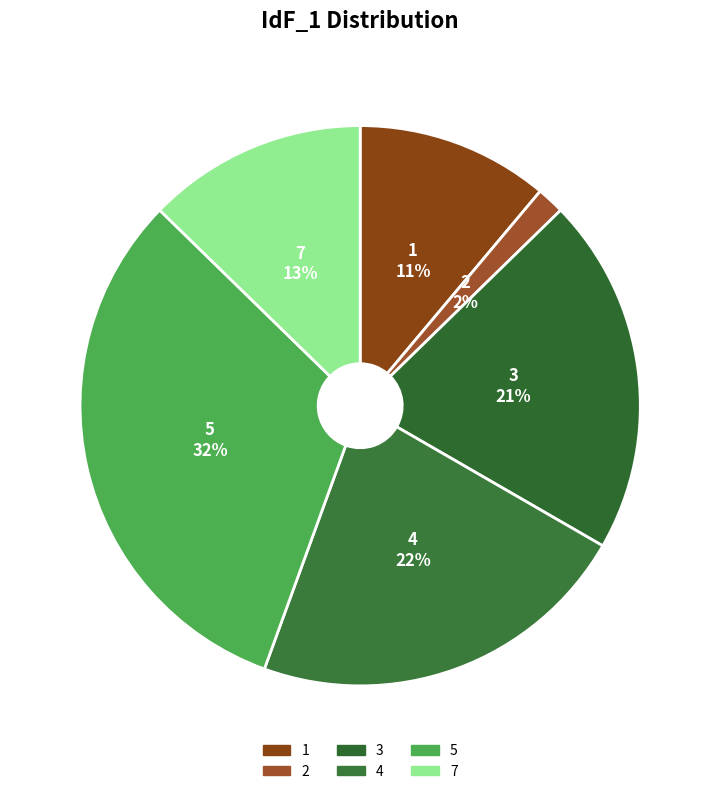

How many slices are in this pie chart?

6